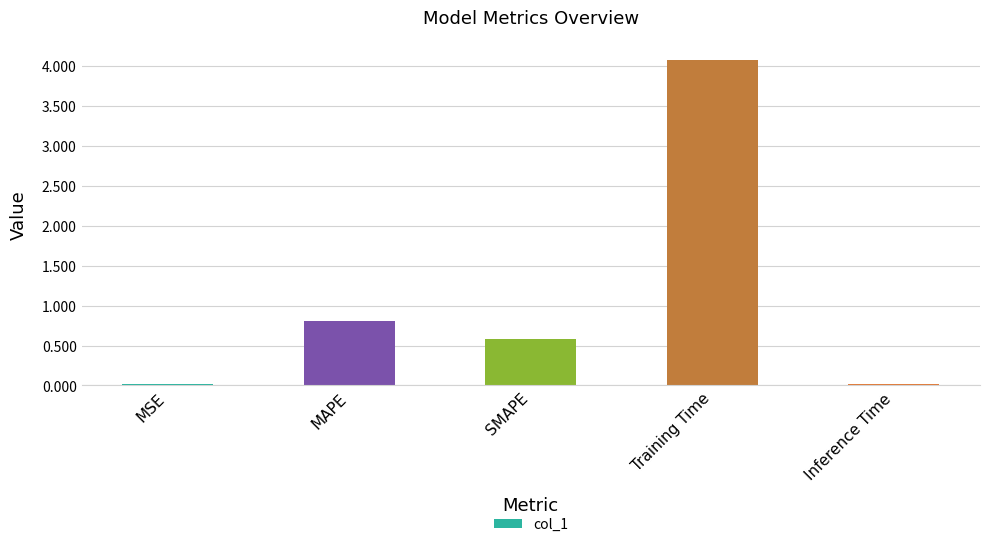

What is the change in value from MSE to Training Time?

+4.1